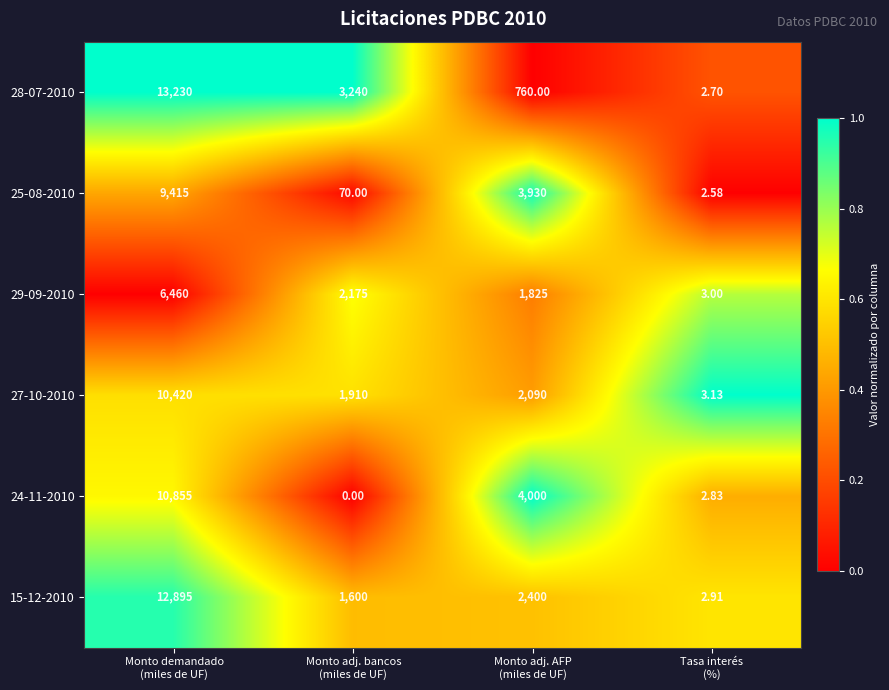

What is the total value across all series at Monto adj. bancos
(miles de UF)?

8995.0